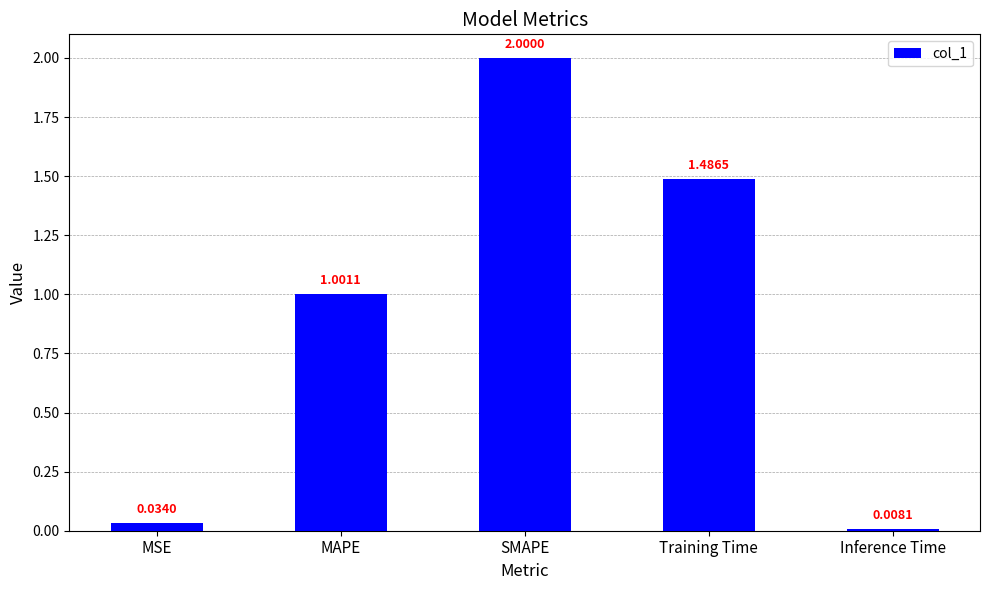

Which label corresponds to the largest value in the chart?

SMAPE